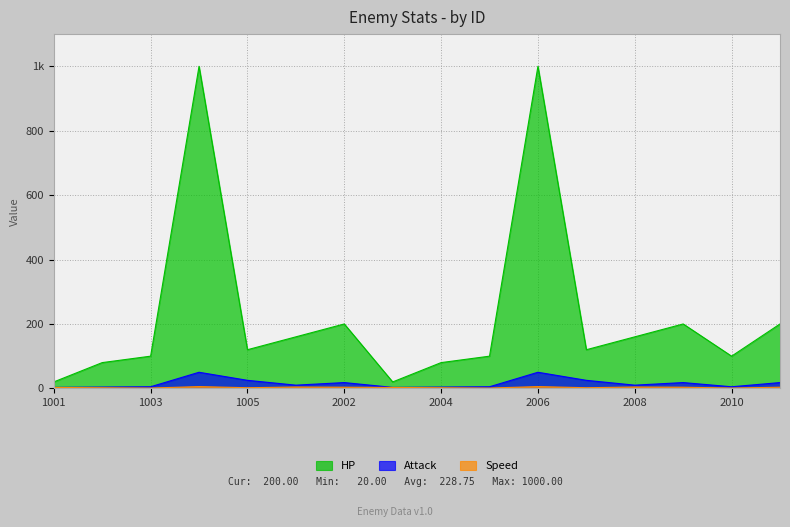

True or false: Speed and Attack intersect in this chart.

False